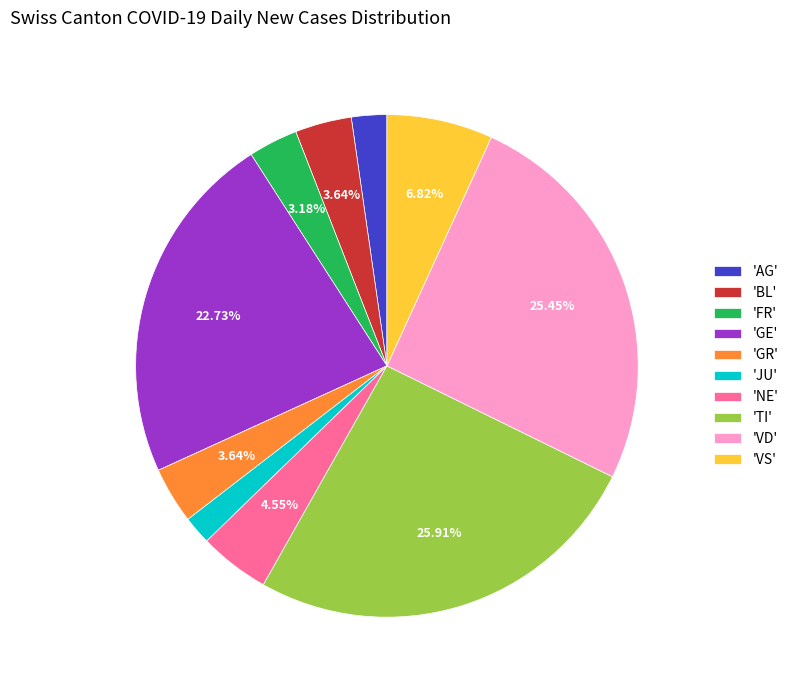

Does any single category account for the majority?

No